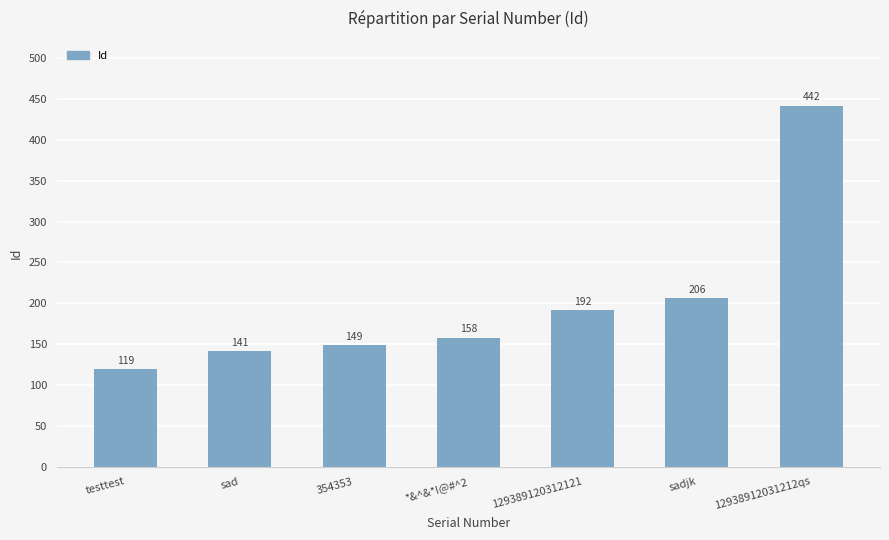

Rank the categories by value from lowest to highest.

testtest, sad, 354353, *&^&*!@#^2, 129389120312121, sadjk, 12938912031212qs